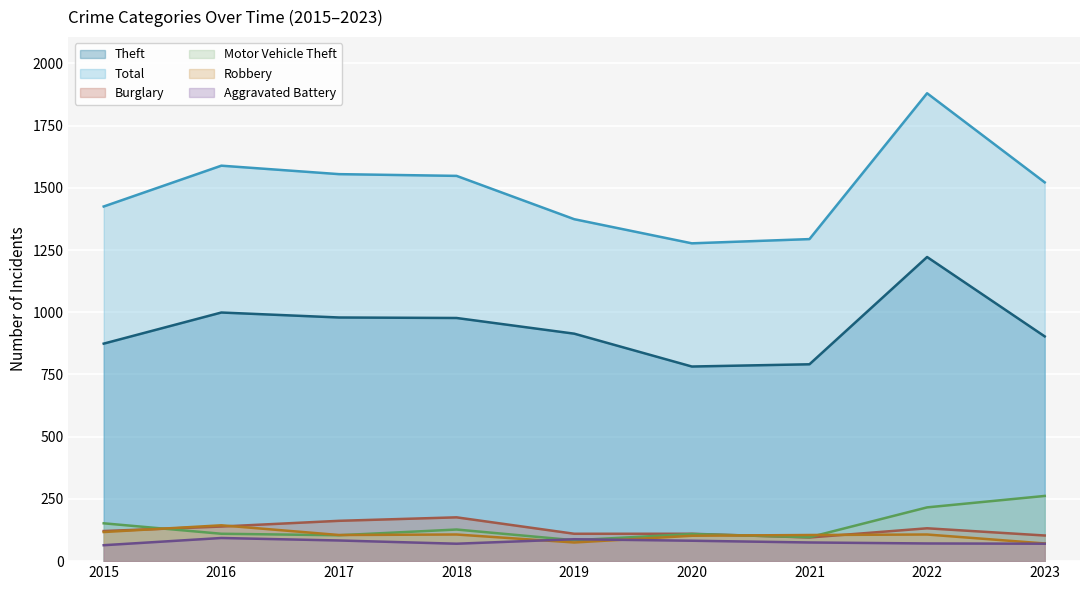

What is the average value of the Burglary series?

128